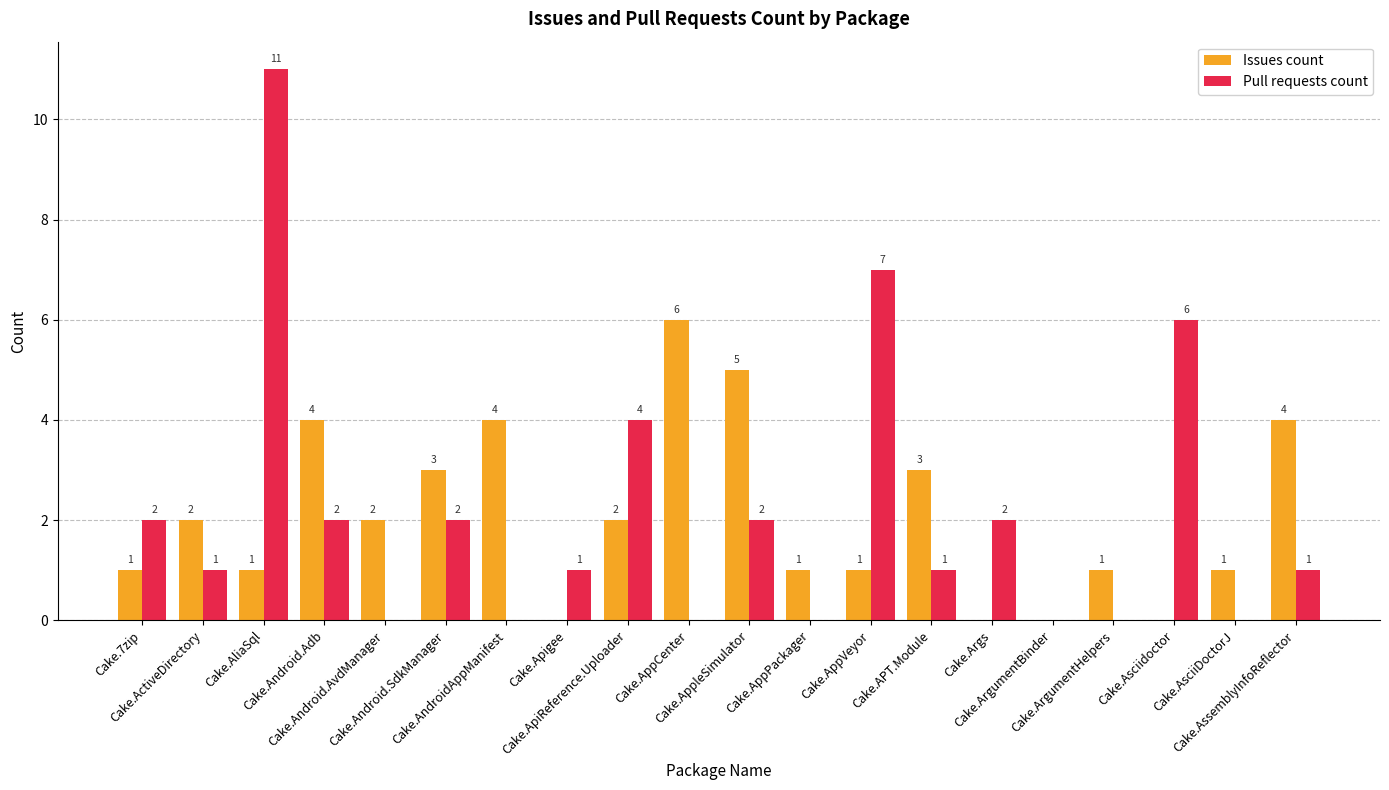

Which series has the largest total across all categories?

Pull requests count